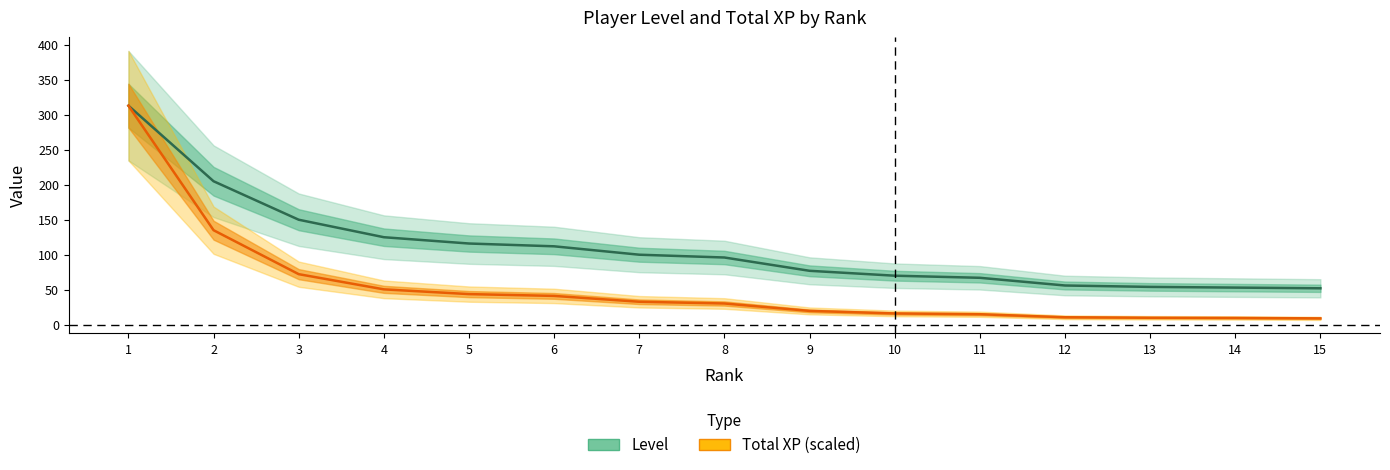

Is the value of Level at 15 greater than the value of Total XP at 4?

Yes